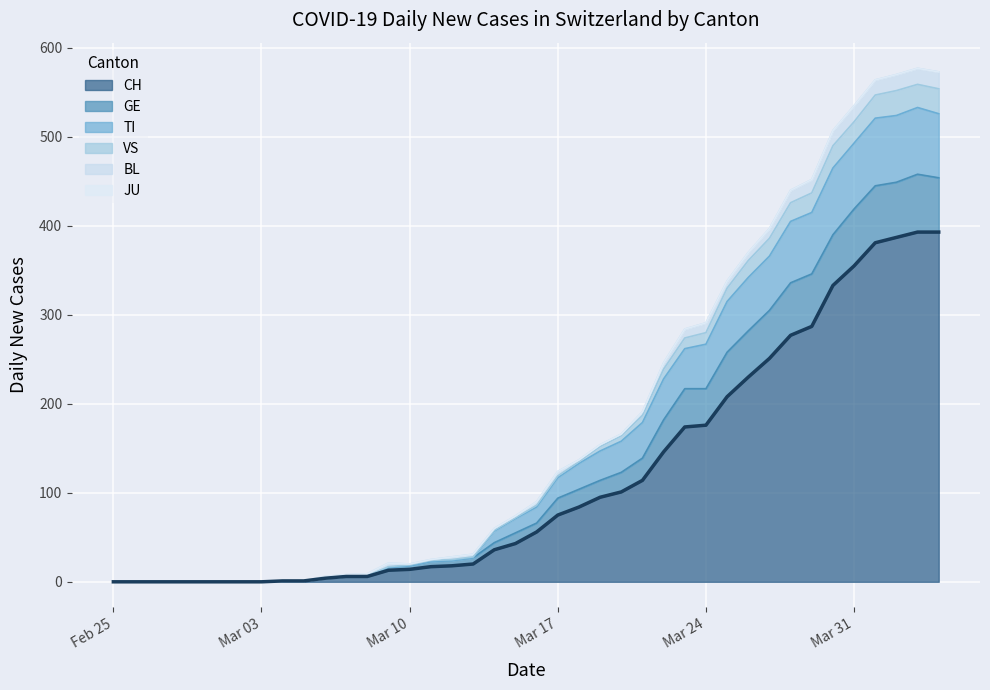

What is the maximum value for CH?

393